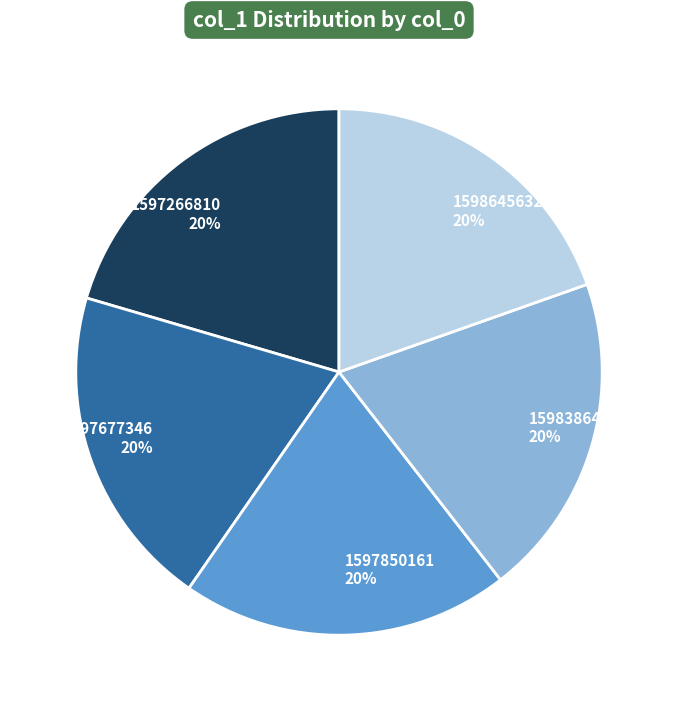

Does 1597266810 account for over 50% of the chart?

No